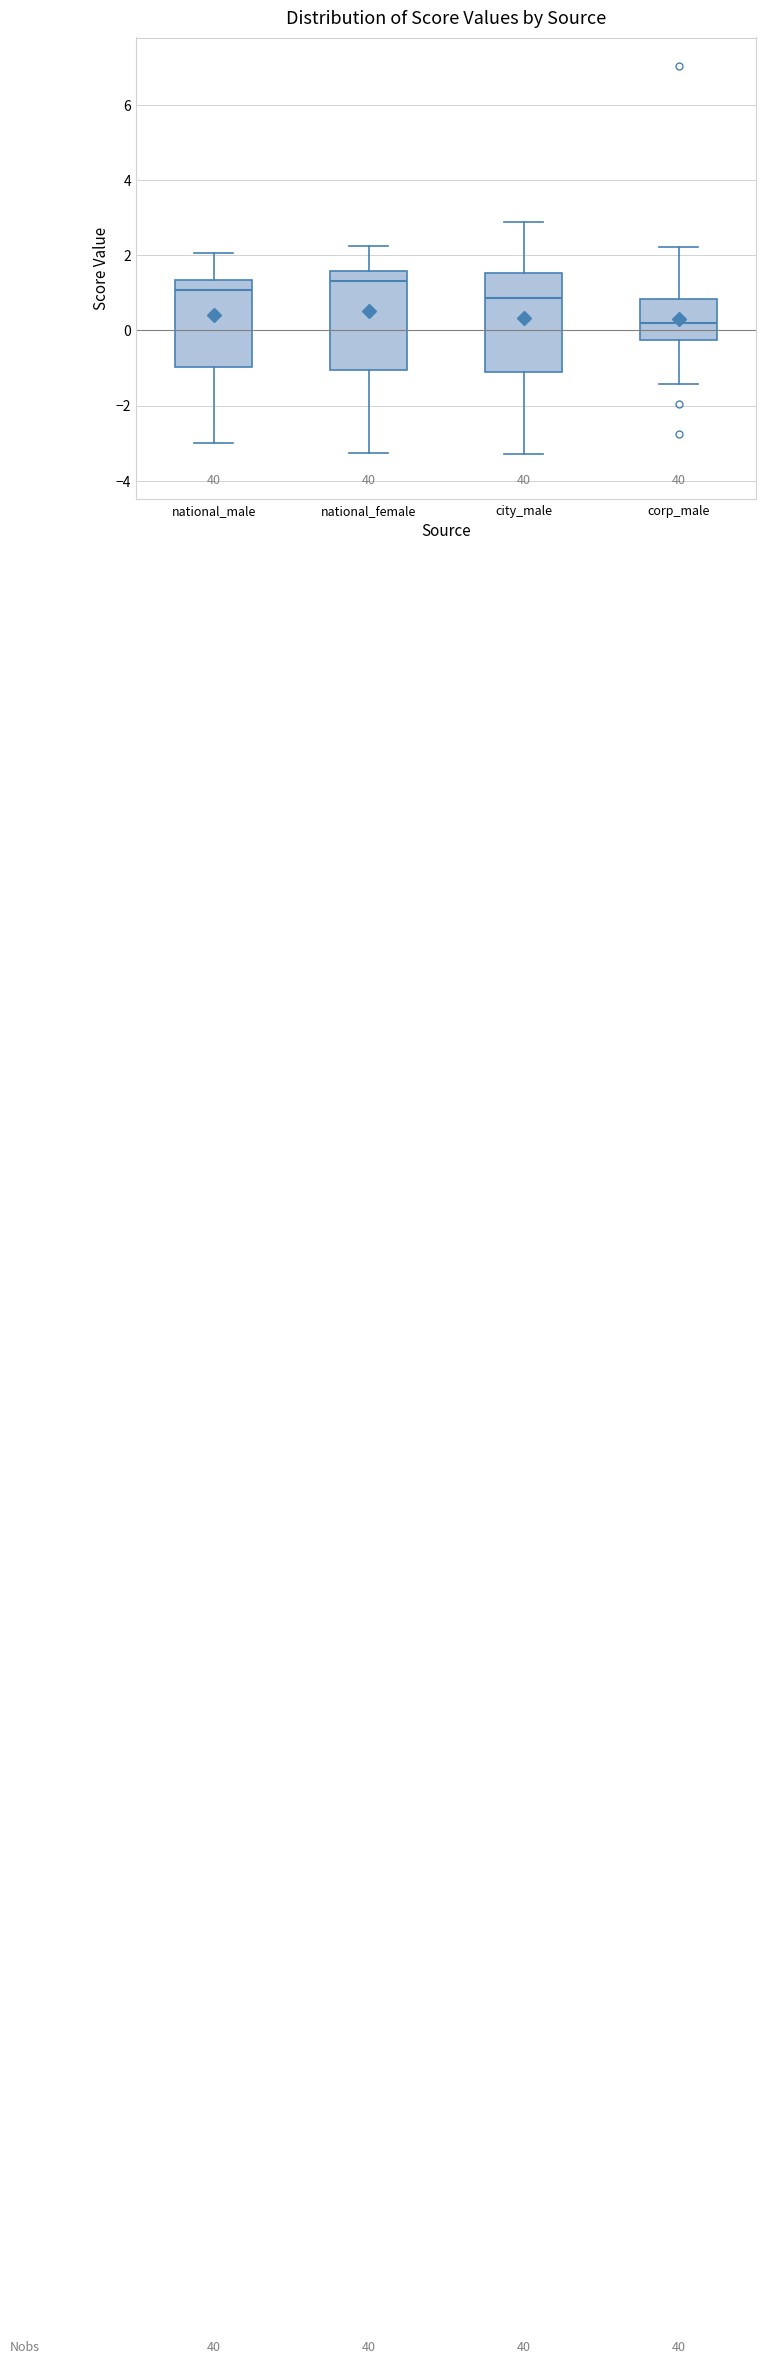

Reading left to right, read every box against the y-axis: the position of its median line, the range the box covers, and the ends of its whiskers. The values are not printed on the chart, so give them approximately, as read against the axis.

national_male: median 1.0, box -1.0 to 1.4, whiskers -3.0 to 2.0
national_female: median 1.4, box -1.0 to 1.6, whiskers -3.2 to 2.2
city_male: median 0.8, box -1.2 to 1.6, whiskers -3.2 to 2.8
corp_male: median 0.2, box -0.2 to 0.8, whiskers -1.4 to 2.2